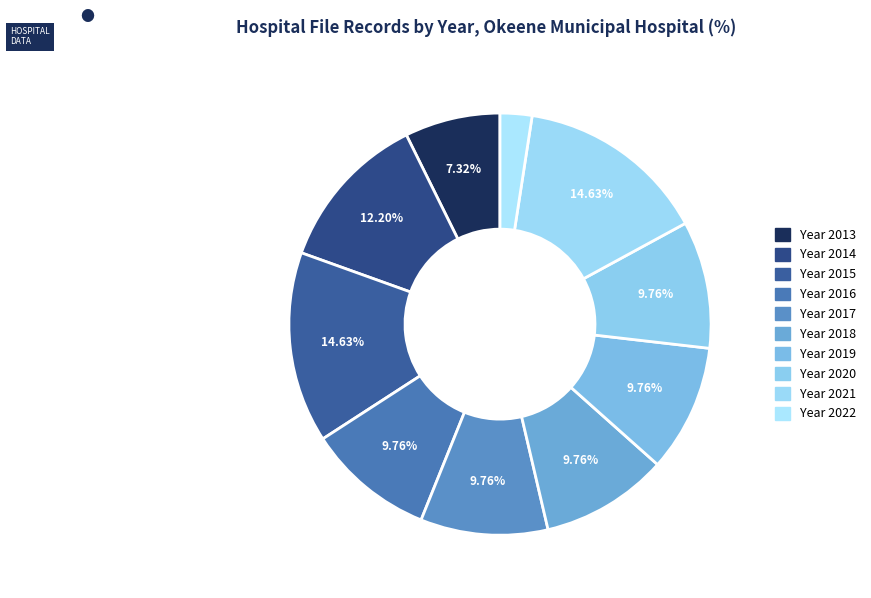

Is there a majority slice in this chart?

No